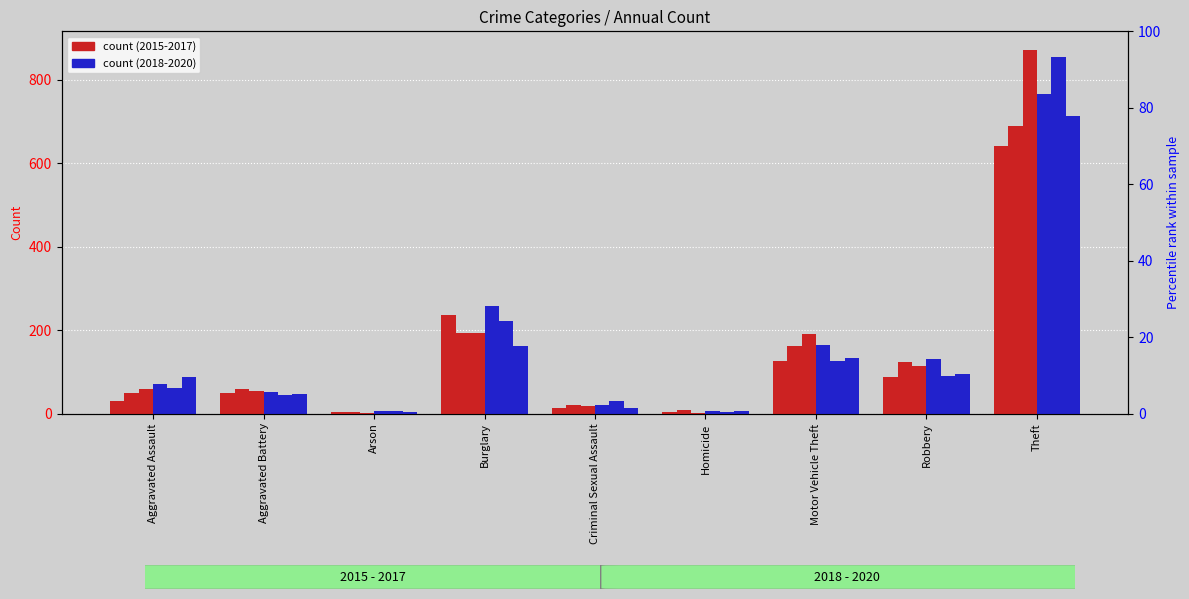

What is the difference between the maximum and minimum values in the 2016 series?

686